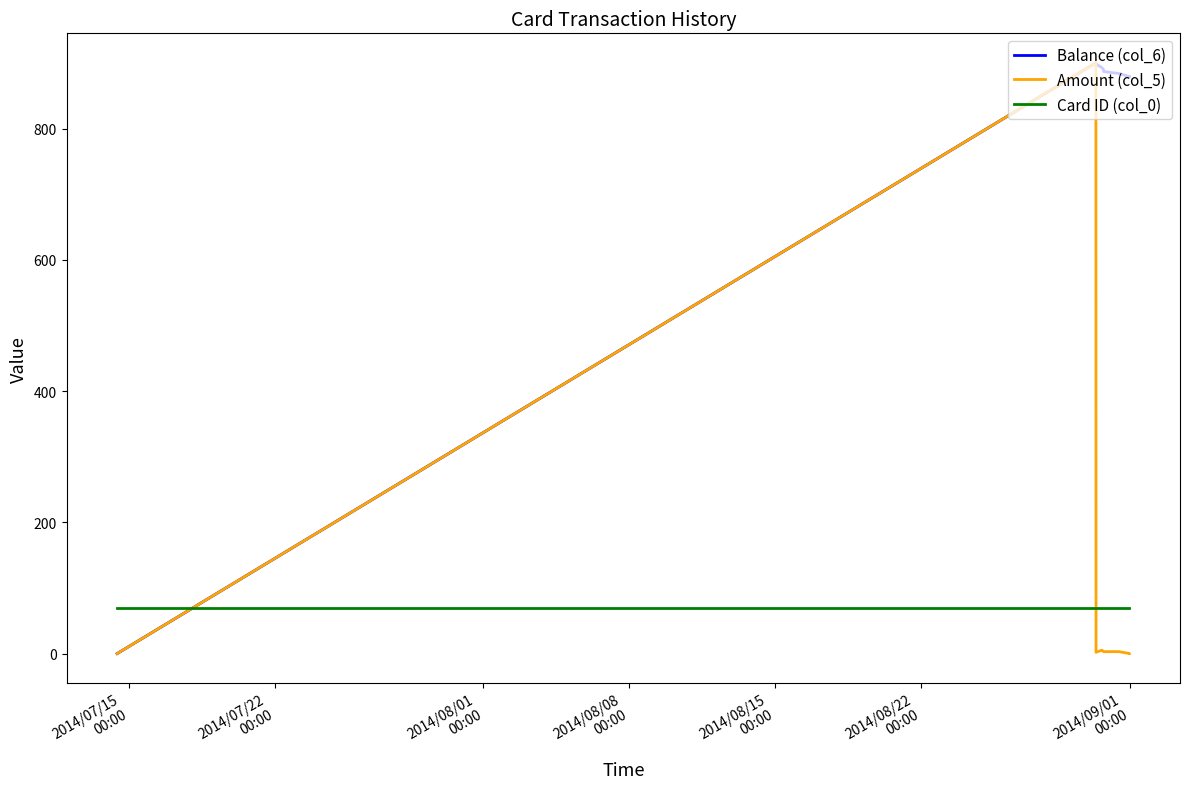

Is this an area chart (filled region under the line)?

No